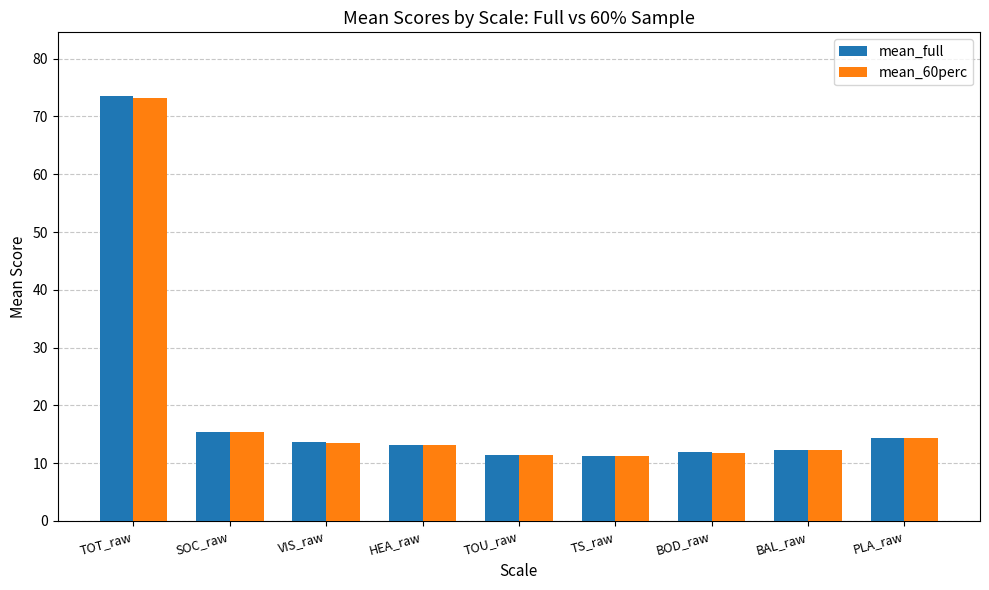

How many categories are shown in the chart?

9